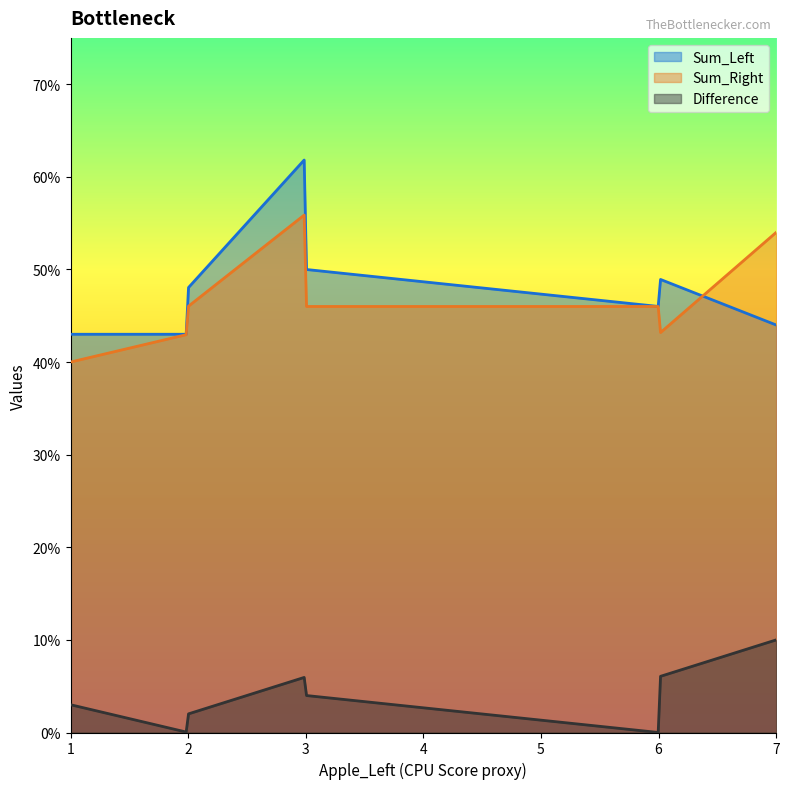

List the series in order of their peak value, lowest first.

Difference, Sum_Right, Sum_Left